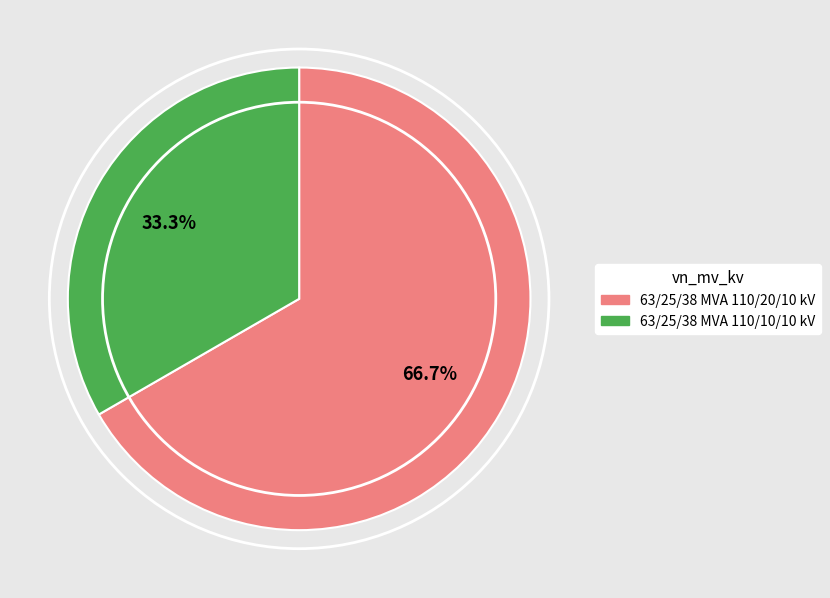

Combined, do 63/25/38 MVA 110/10/10 kV and 63/25/38 MVA 110/20/10 kV account for over 50%?

Yes